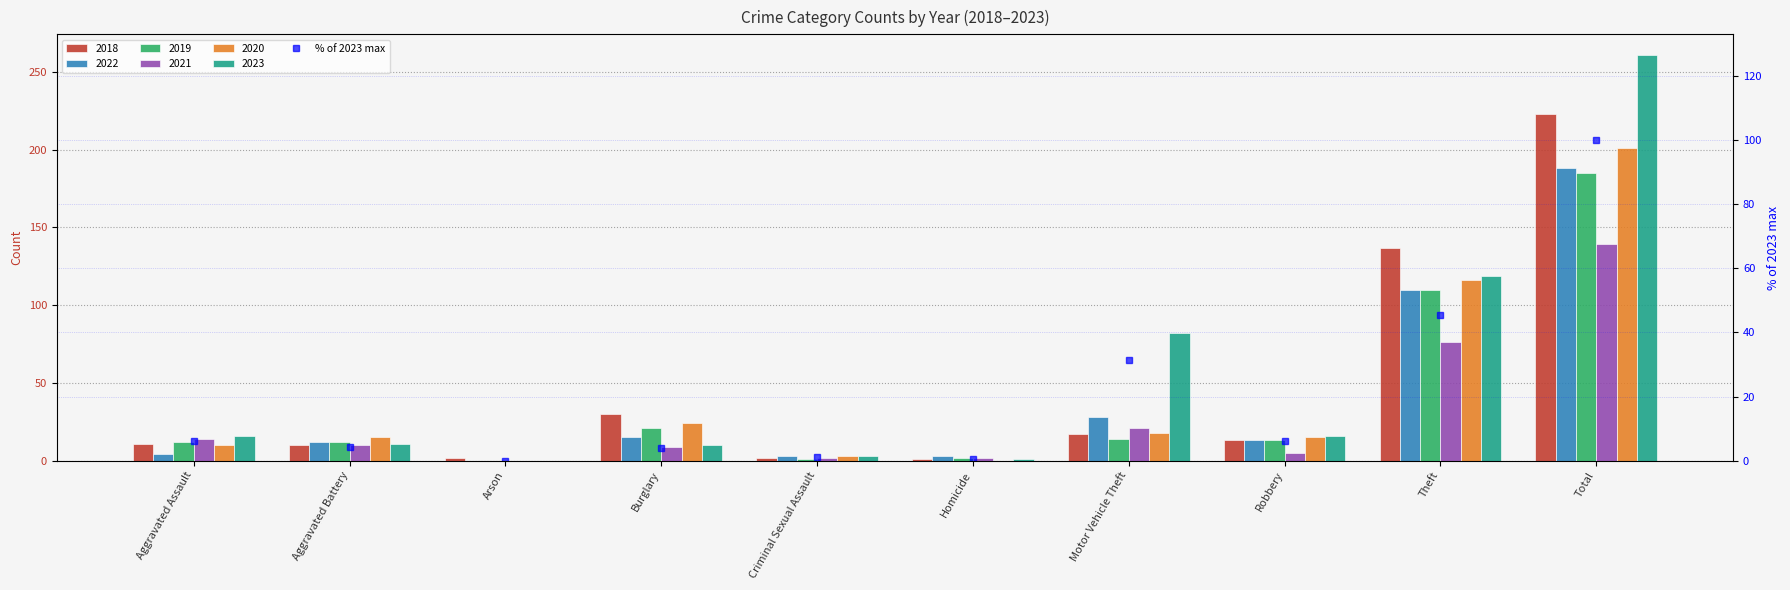

At which category does the chart reach its peak across all series?

Total